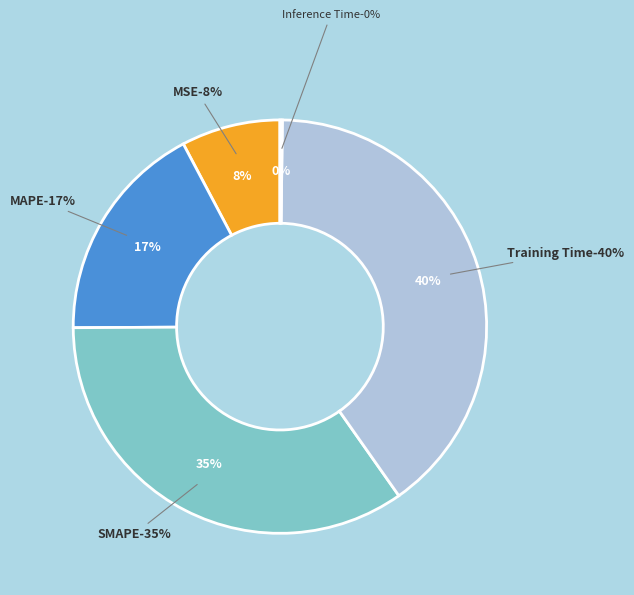

Does Training Time account for over 50% of the chart?

No